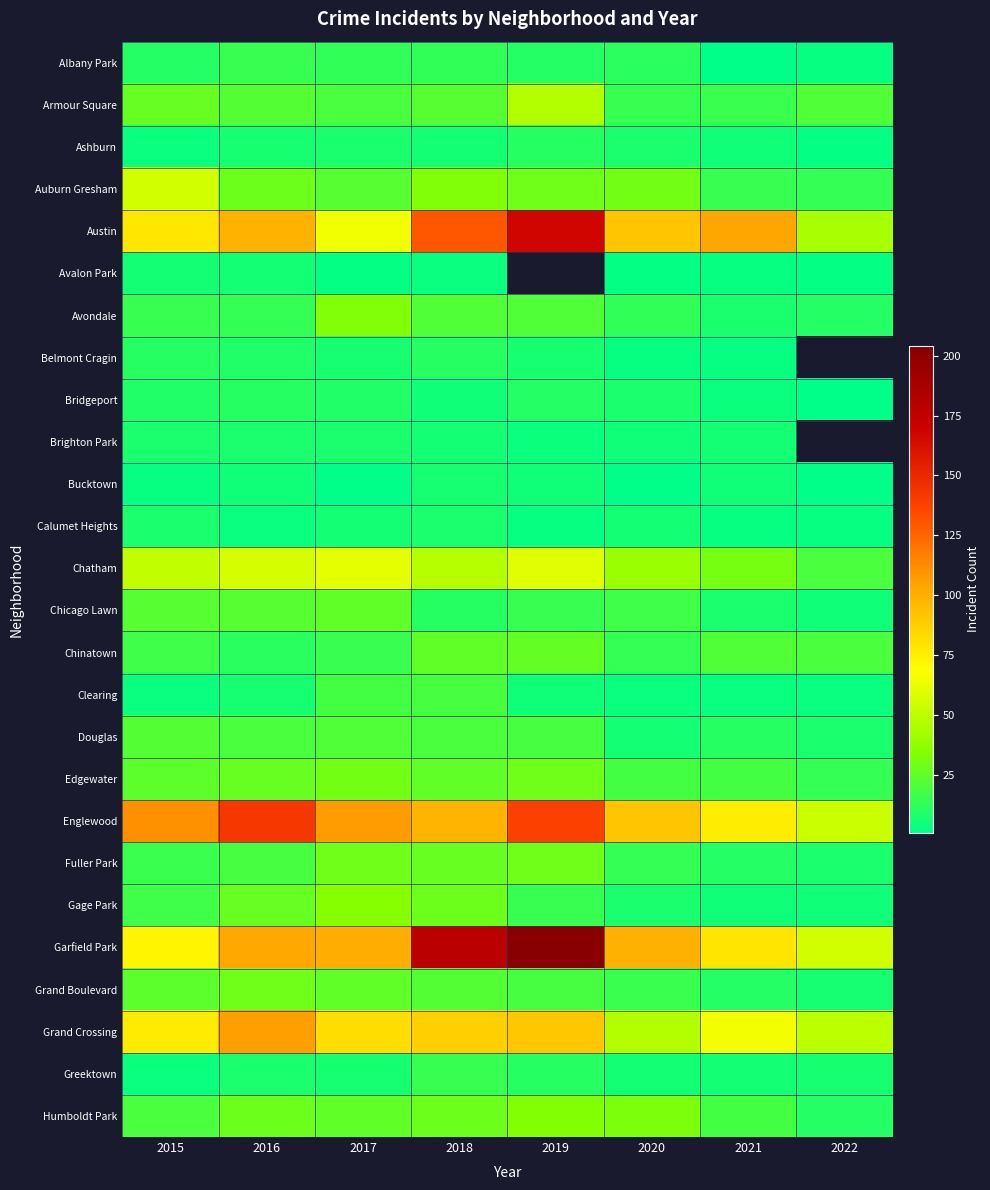

What is the difference between the maximum and second lowest values in the Fuller Park series?

19.0